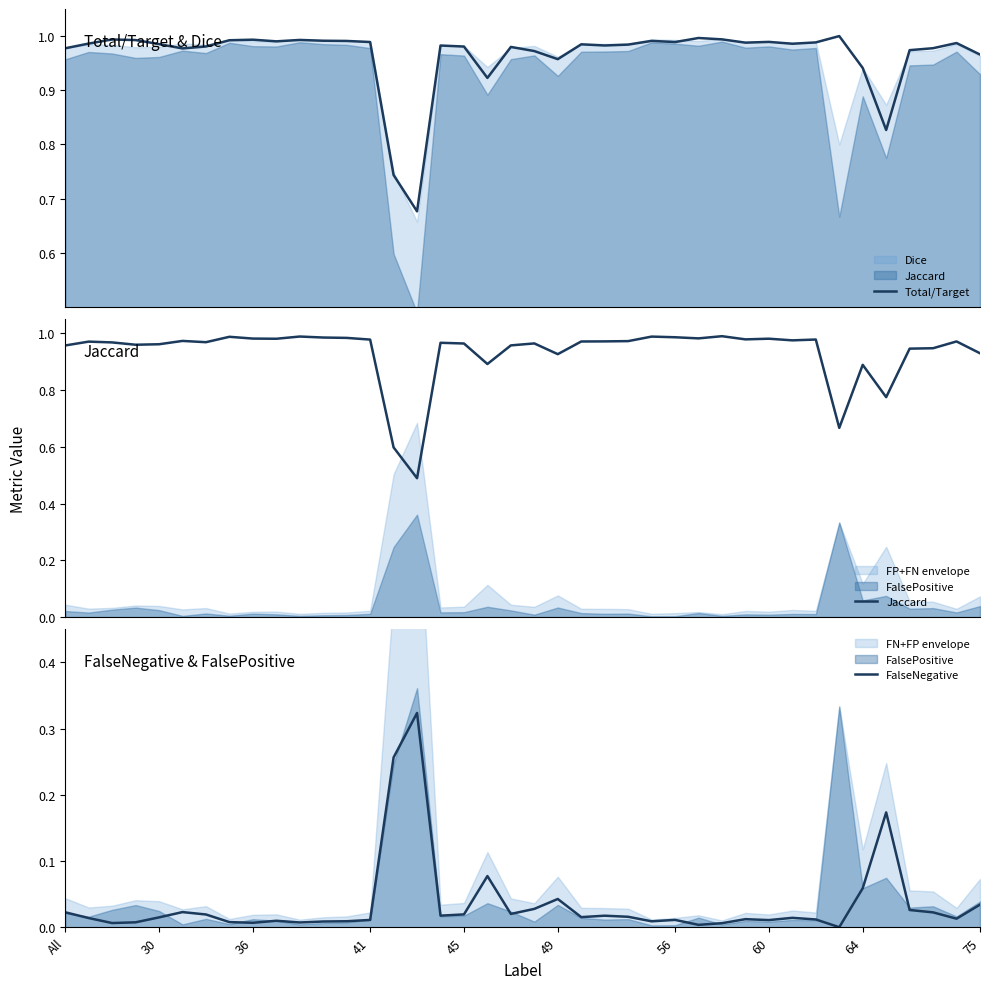

Is it true that Total/Target equals 1.0 at 24?

True